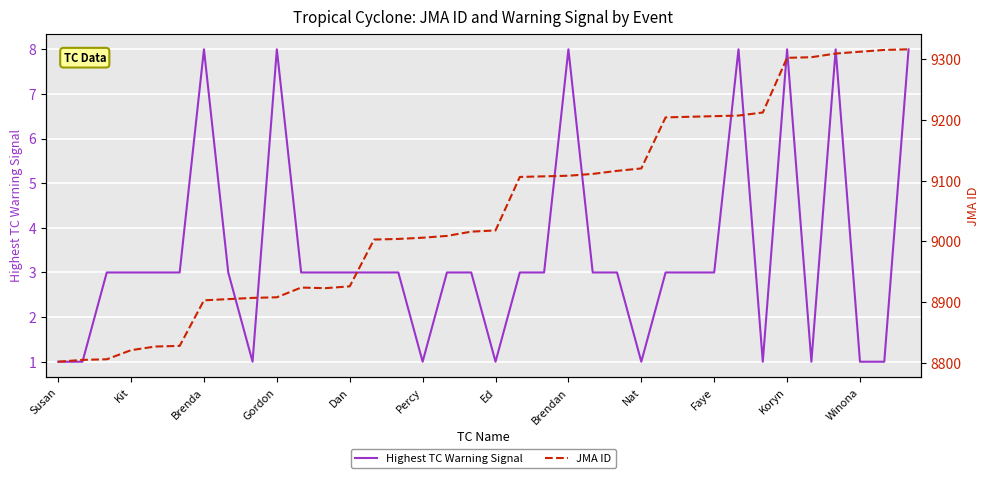

What is the maximum value for Highest TC Warning Signal?

8